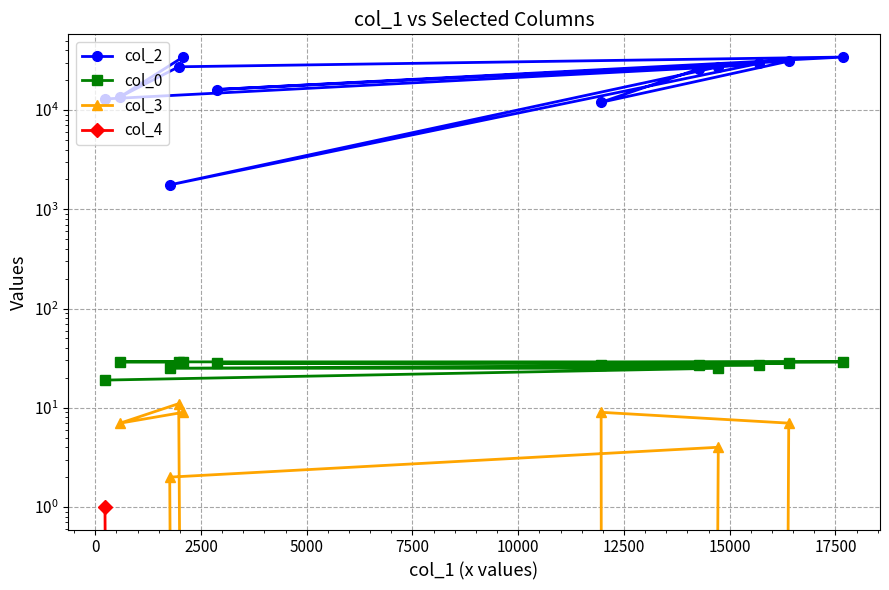

Reading right to left, list all the values displayed in this chart.

col_2: 34331	13590	27256	34154	16081	31049	11960	26056	29462	1760	27188	12923
col_0: 29	29	29	29	28	28	27	27	27	25	25	19
col_3: 9	7	11	0	0	7	9	0	0	2	4	0
col_4: 0	0	0	0	0	0	0	0	0	0	0	1